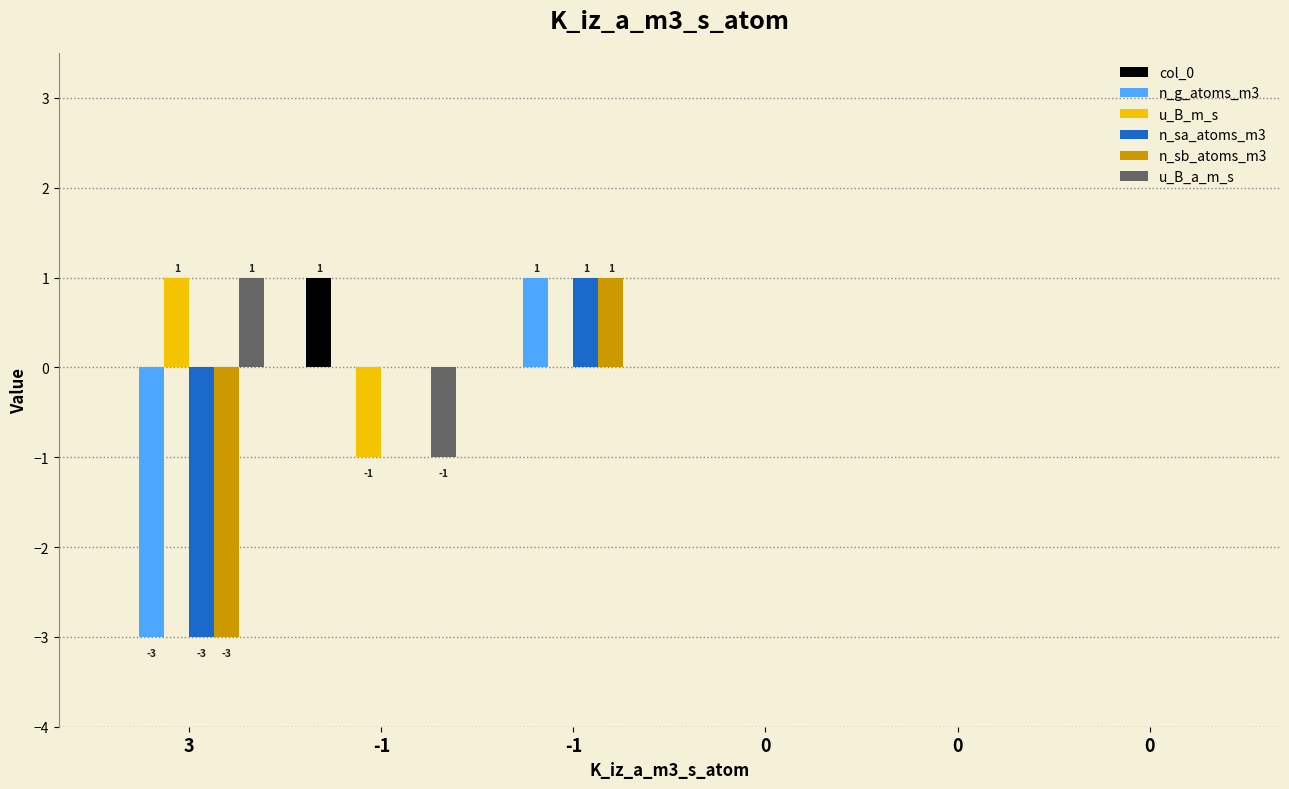

Which category has the lowest value across all series?

3